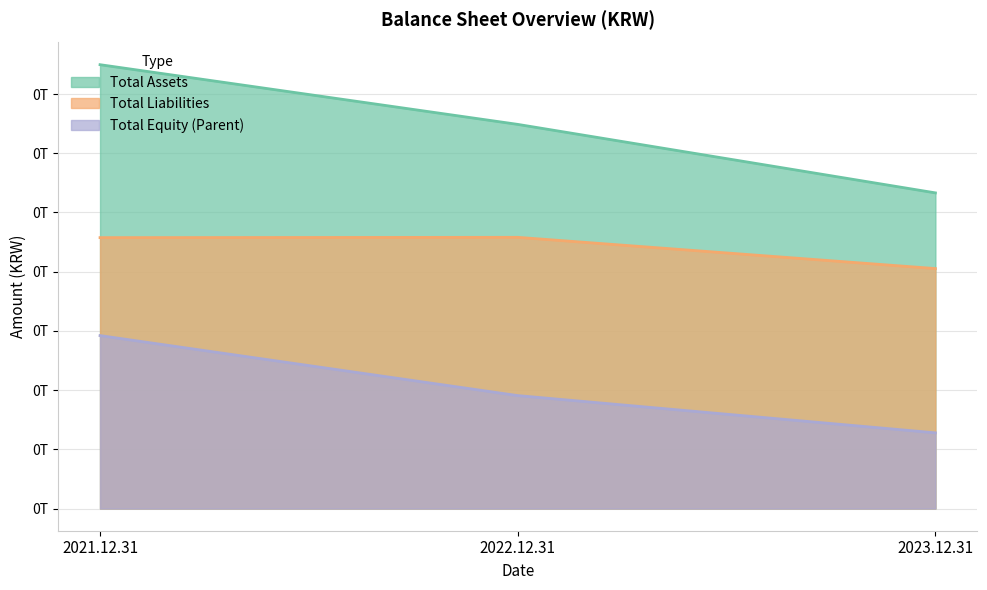

Reading right to left, transcribe all the data shown in this chart.

Total Assets: 106611505920	129746105855	149905857019
Total Liabilities: 81047121297	91598200086	91495147036
Total Equity (Parent): 25564384623	38147905769	58410709983